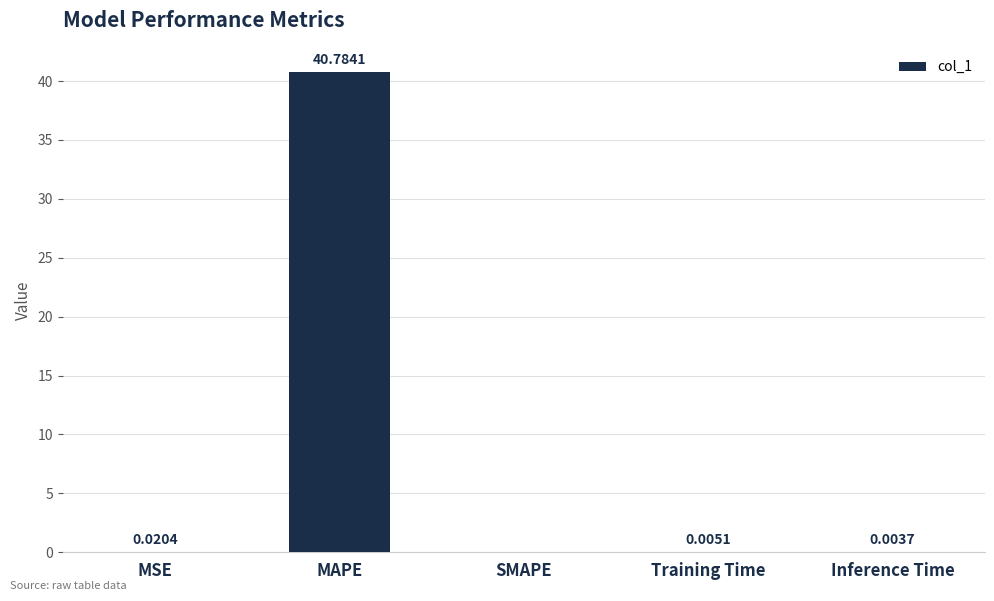

What is the sum of all values?

40.8